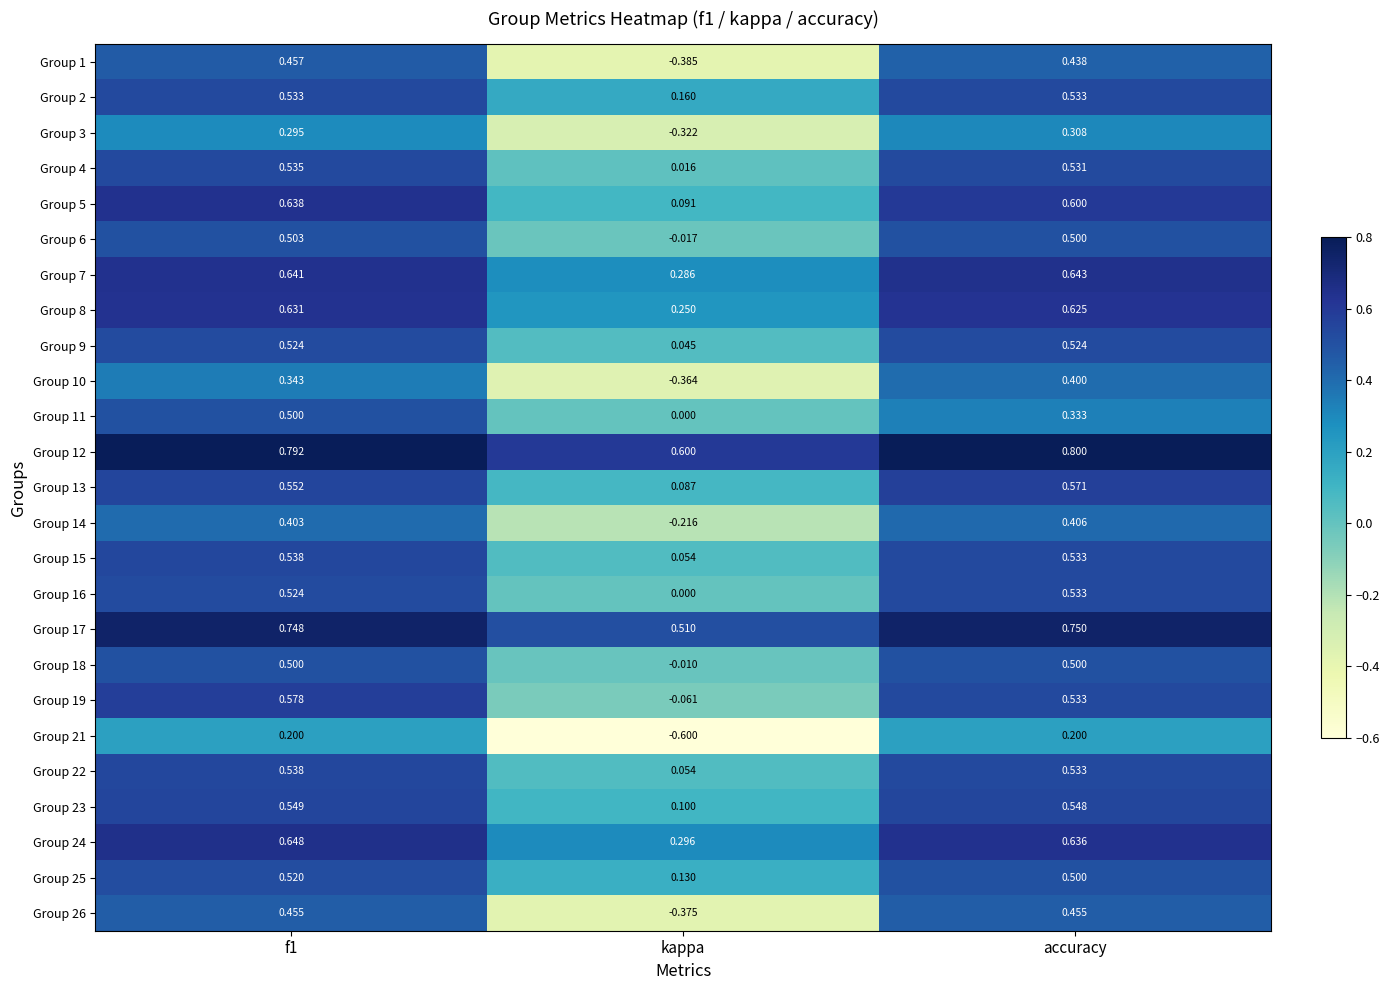

At which label is Group 22 closest to 0?

kappa